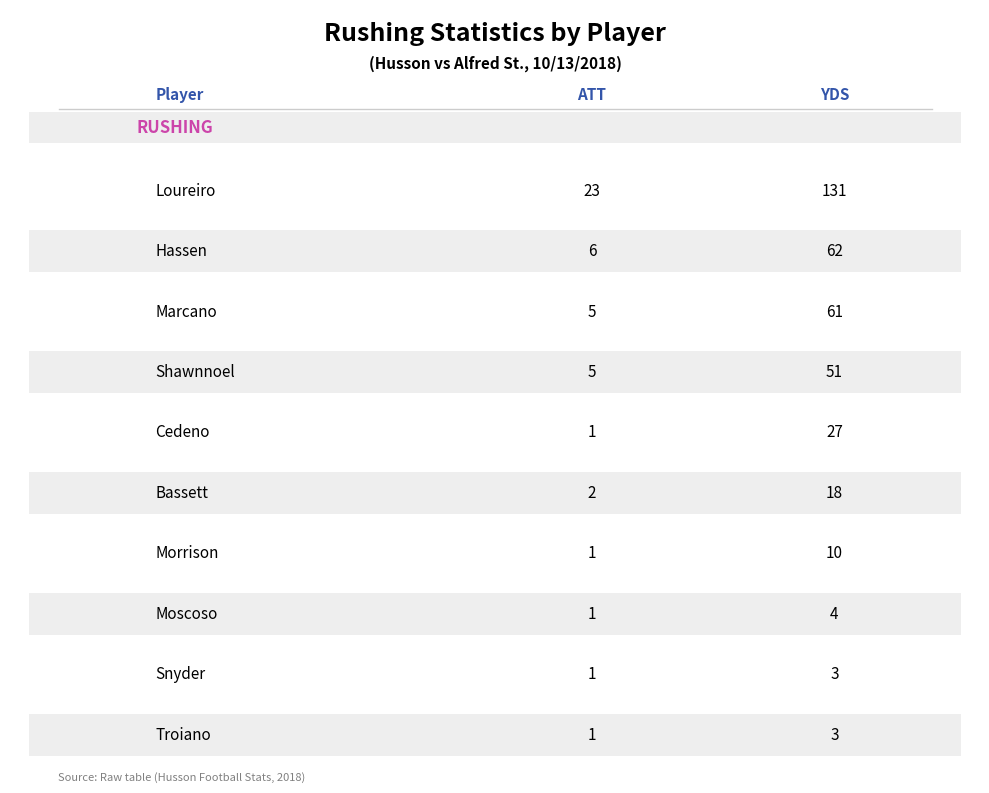

Rank the series at Morrison from lowest to highest value.

ATT, YDS